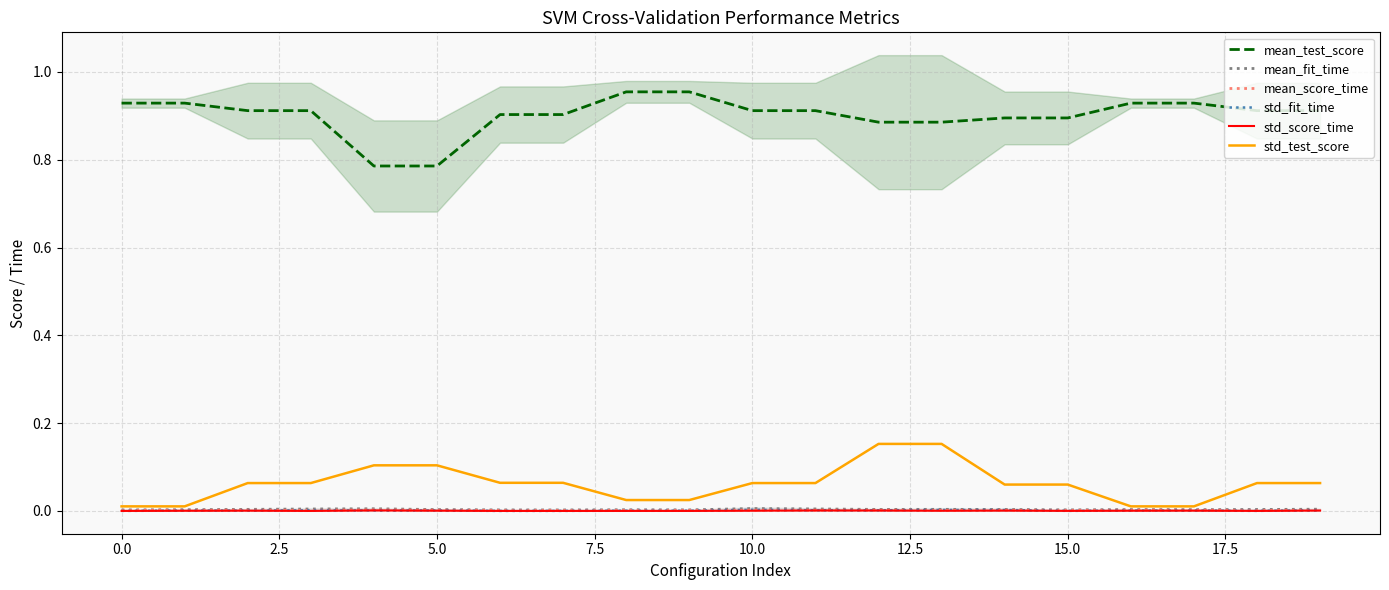

What are all the series names shown in the legend?

mean_test_score, mean_fit_time, mean_score_time, std_fit_time, std_score_time, std_test_score